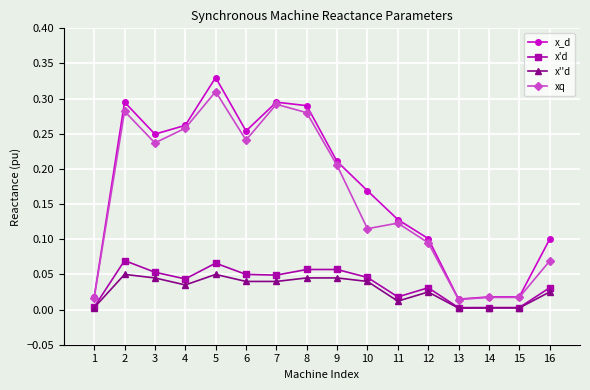

Which series has the largest total across all categories?

x_d